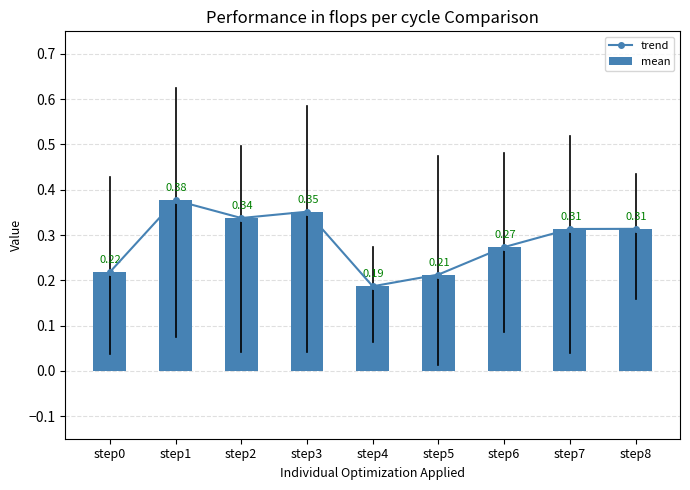

What is the value of the mean bar at the 3rd from the left?

0.3